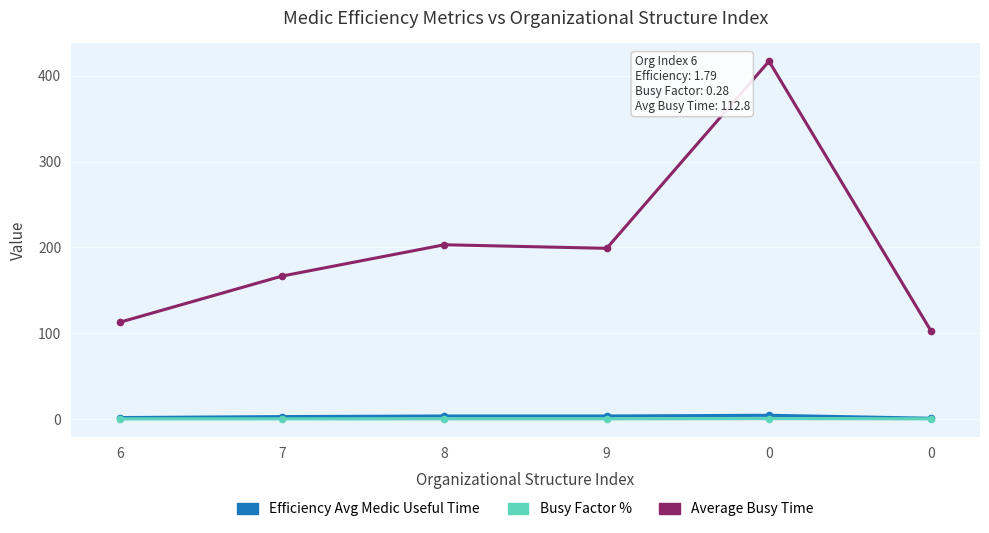

What is the spread (max minus min) of values at 6?

112.5